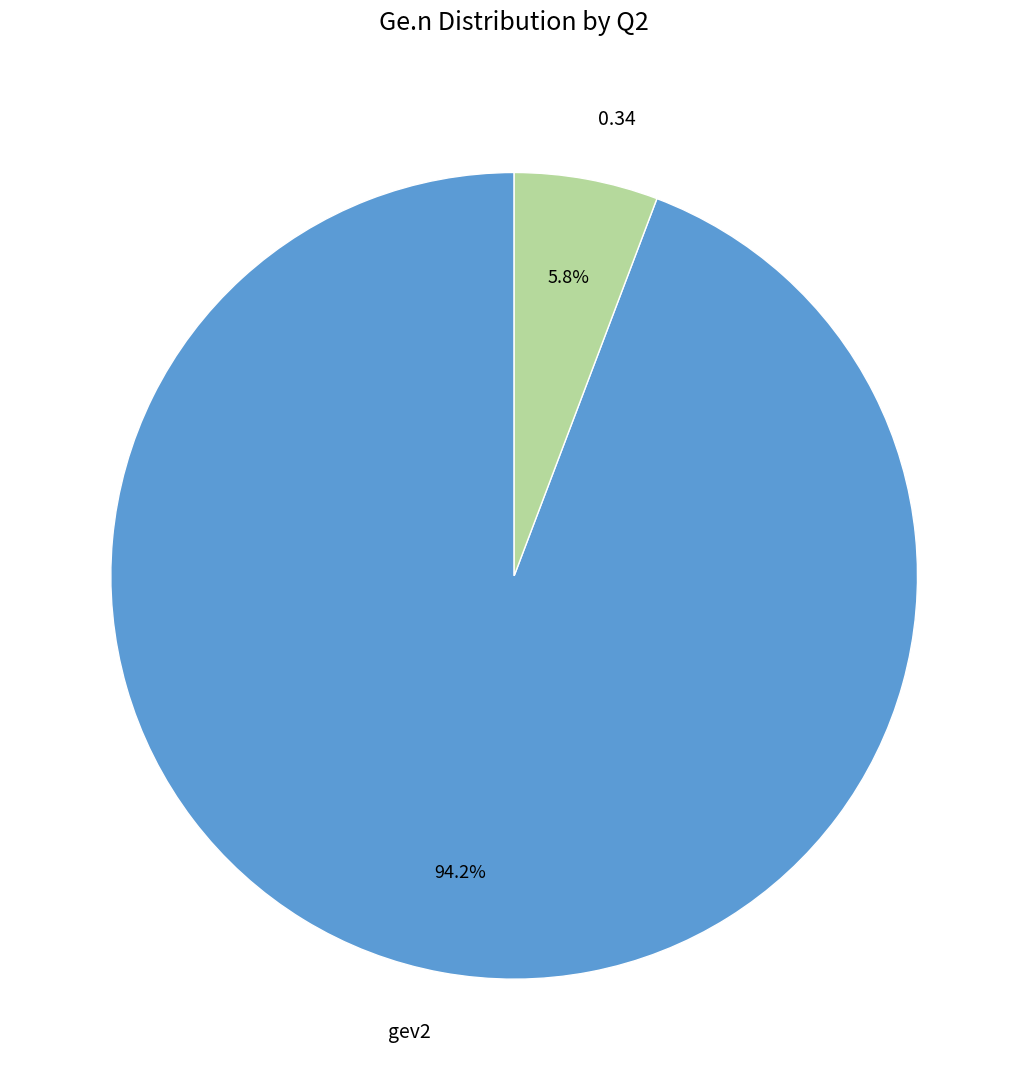

To the nearest percent, what portion does gev2 represent?

94%